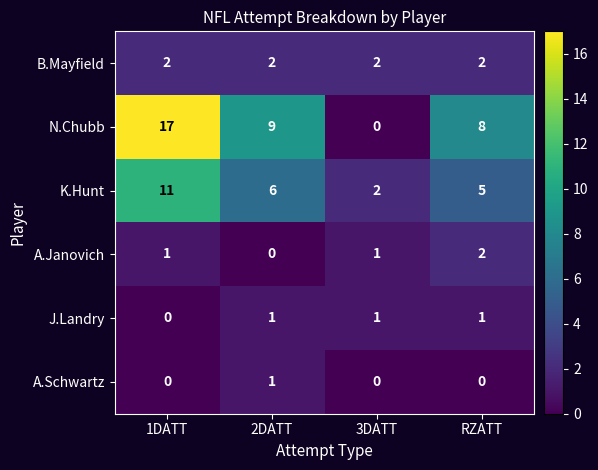

The value of J.Landry at 1DATT is 1. True or false?

False